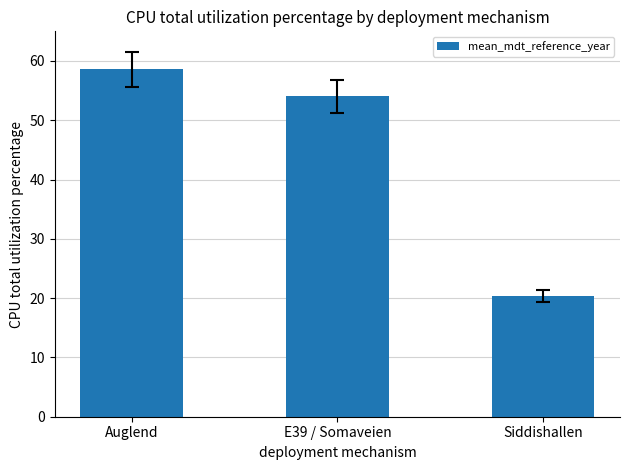

What is the approximate value at E39 / Somaveien?

54025.4